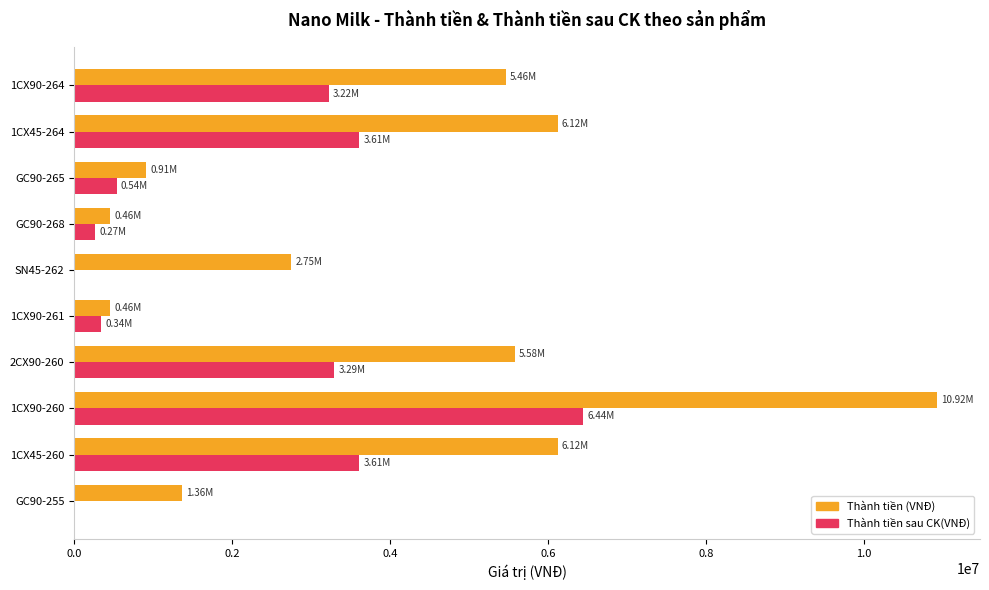

Between 2CX90-260 and GC90-268, which series saw the biggest shift?

Thành tiền (VNĐ)